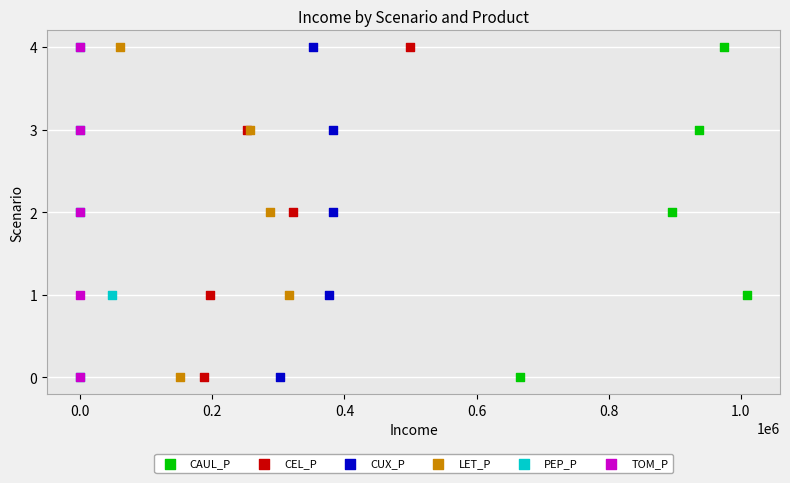

What are all the series names shown in the legend?

CAUL_P, CEL_P, CUX_P, LET_P, PEP_P, TOM_P